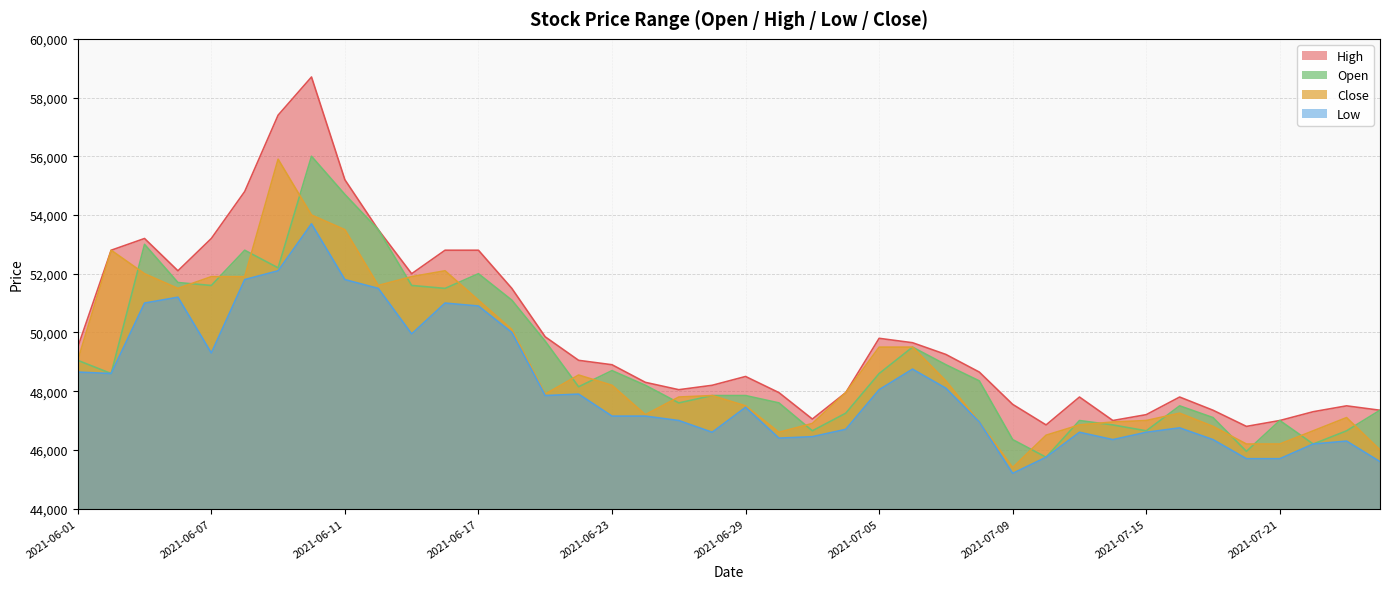

What are all the series names shown in the legend?

High, Open, Close, Low